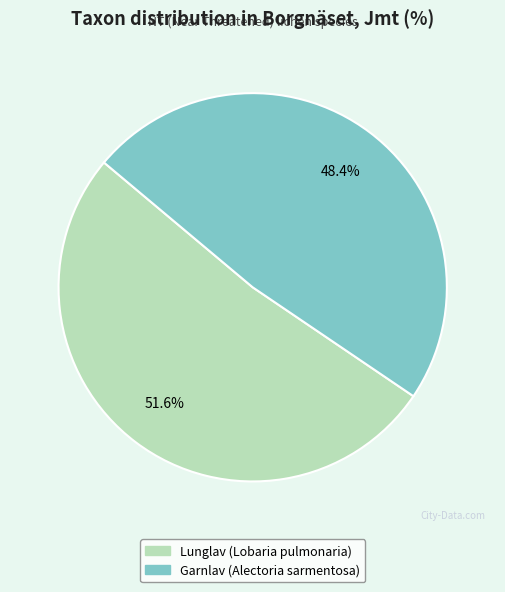

What is the ratio of the value at Lunglav (Lobaria pulmonaria) to the value at Garnlav (Alectoria sarmentosa)?

1.1